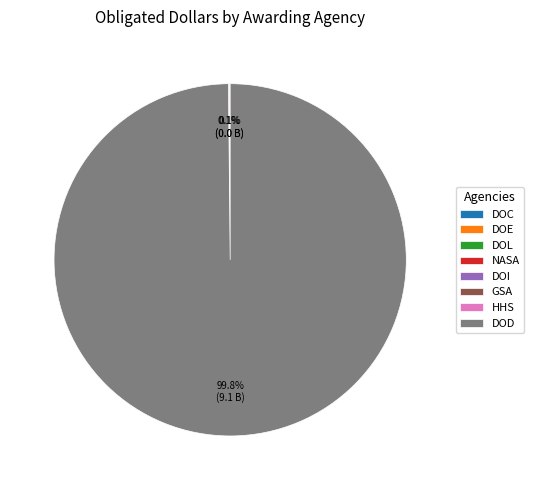

Which category accounts for the majority?

DOD